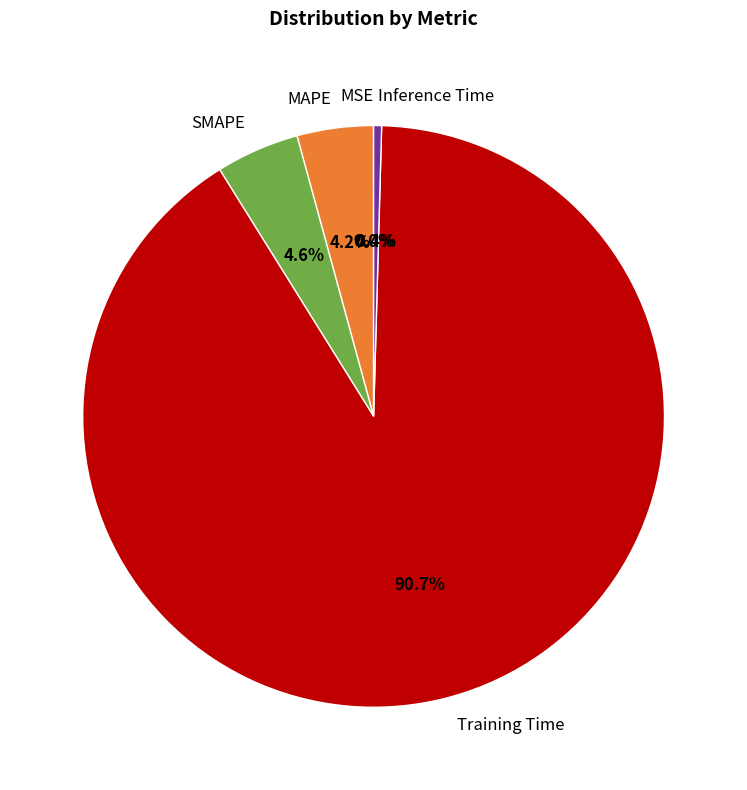

Which category has the biggest portion of the pie?

Training Time